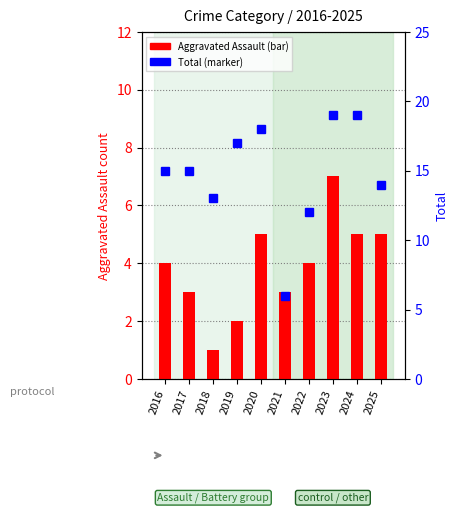

True or false: Aggravated Assault has a value of 6 at 2016.

False